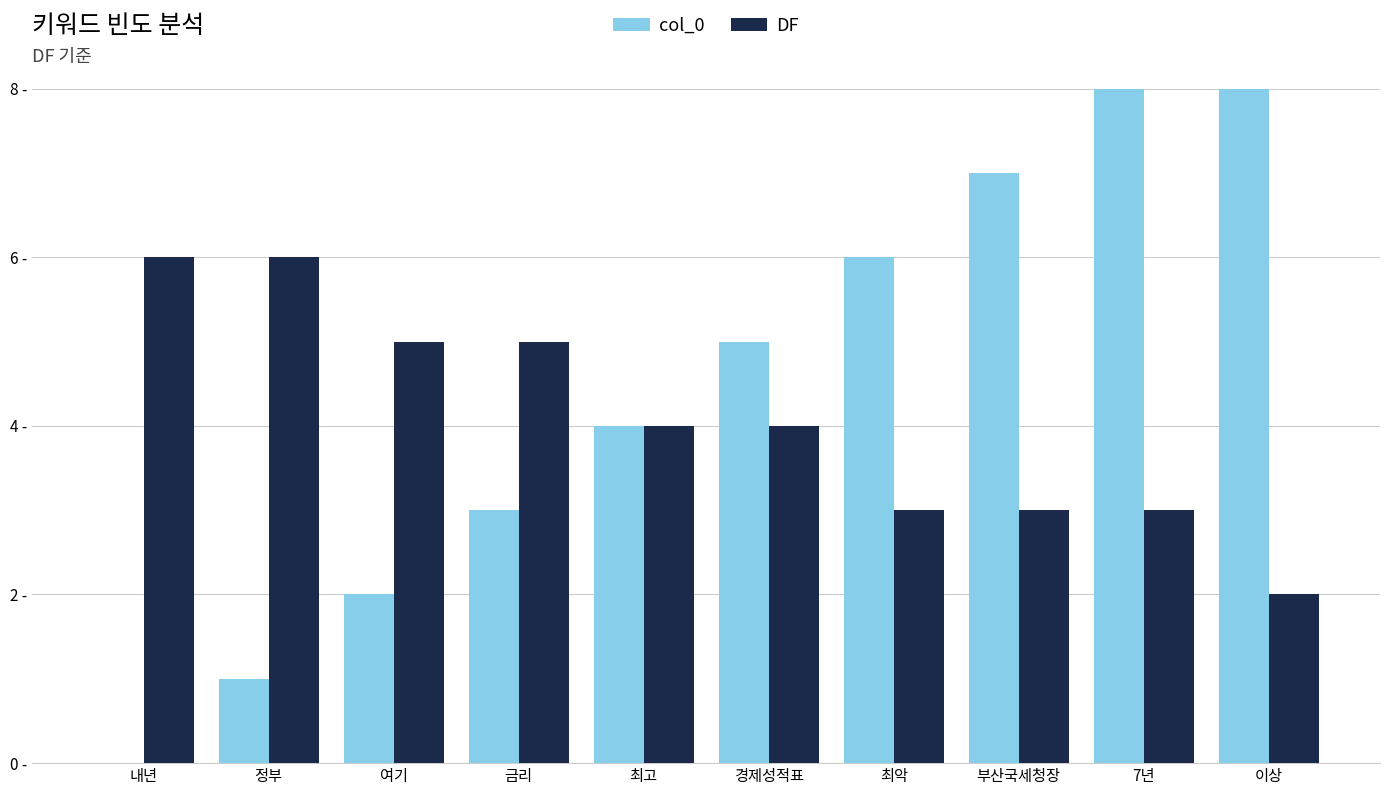

What is the difference between the maximum and minimum values in the DF series?

4